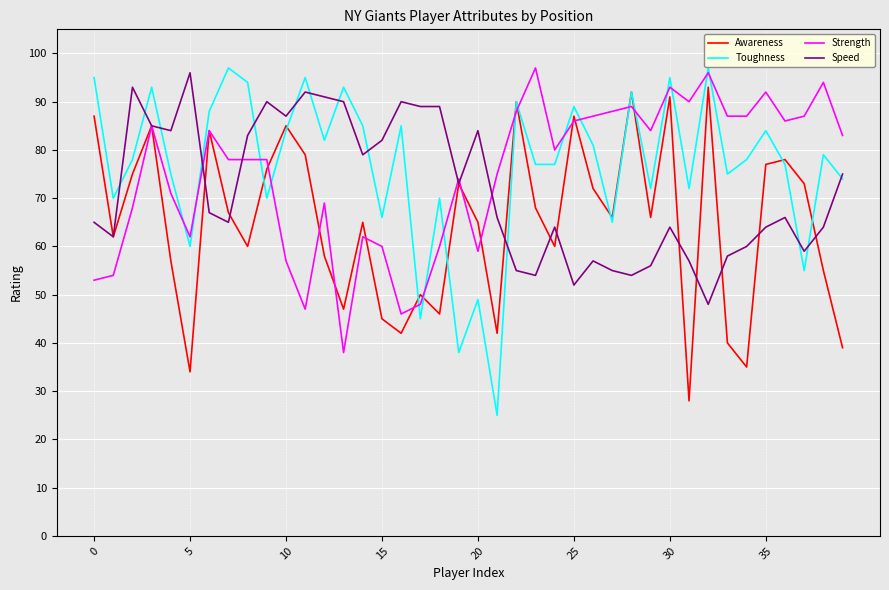

What is the greatest value displayed?

97